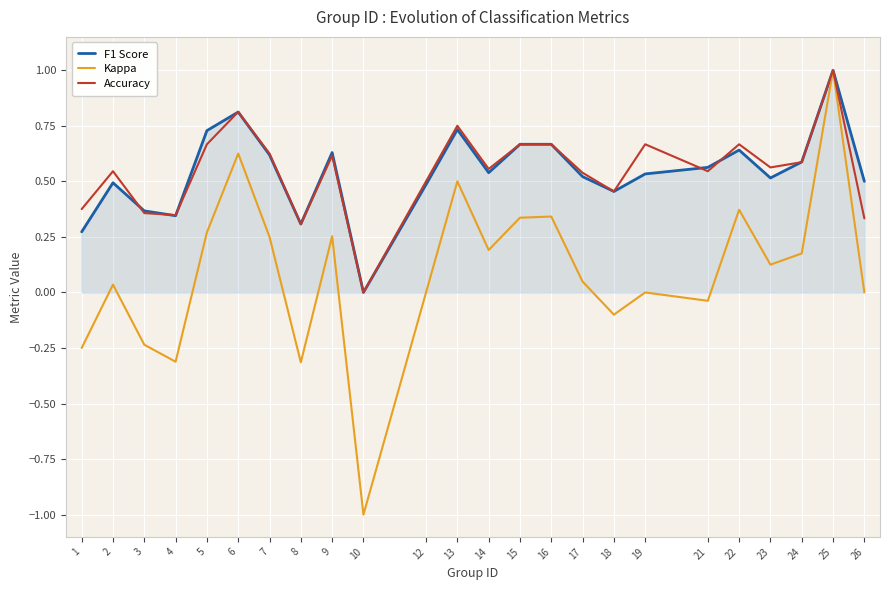

True or false: Accuracy has a value of 0.5 at 4.

False